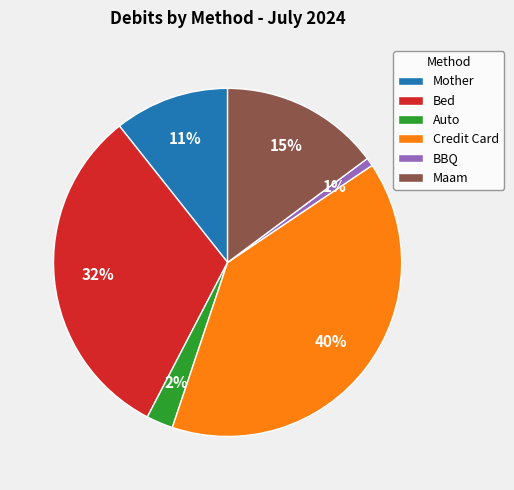

To the nearest percent, what is the average slice percentage?

17%